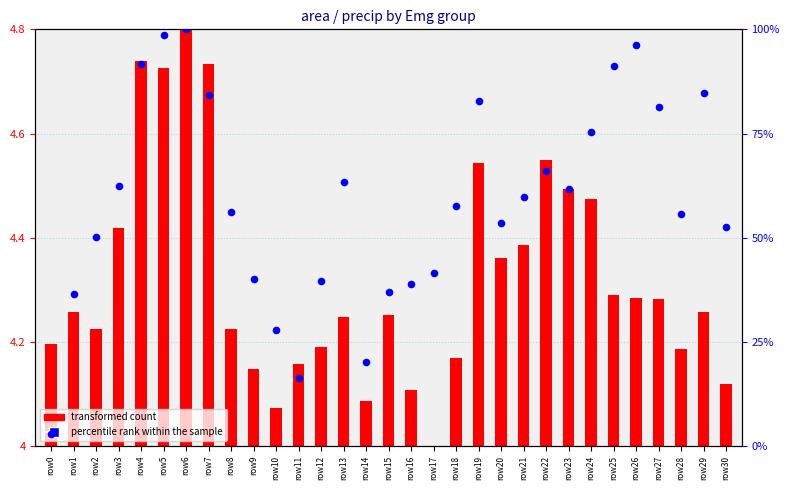

At which category is the sum across all series the highest?

row6